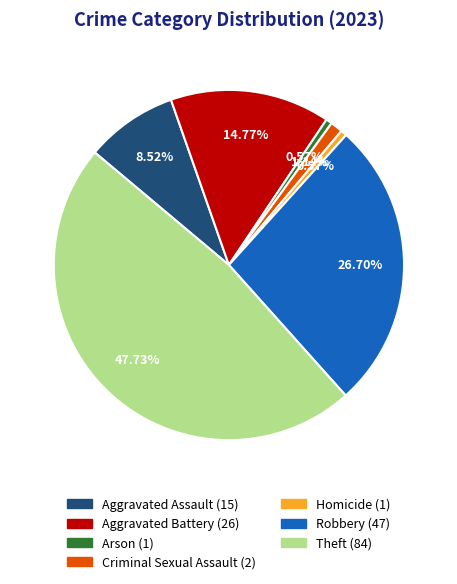

What percentage is the Robbery slice, to the nearest percent?

27%